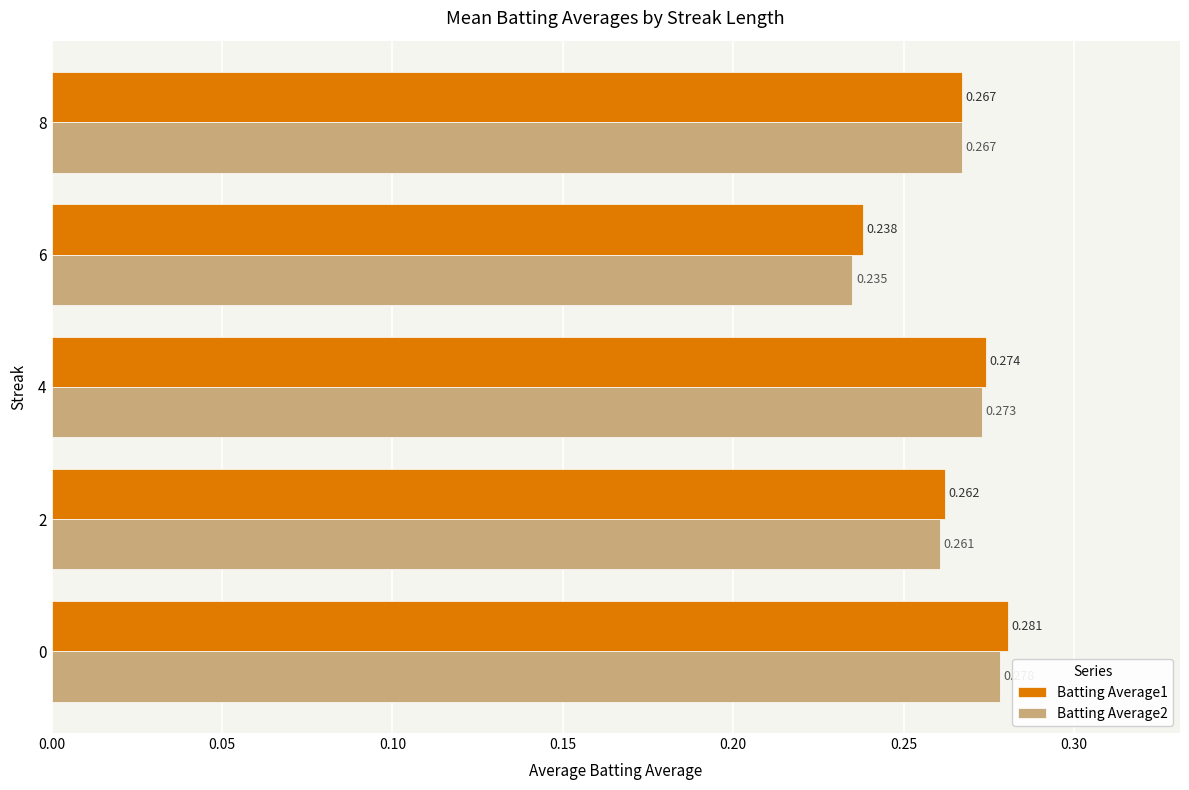

Is the value of Batting Average1 at 2 greater than the value of Batting Average2 at 4?

No